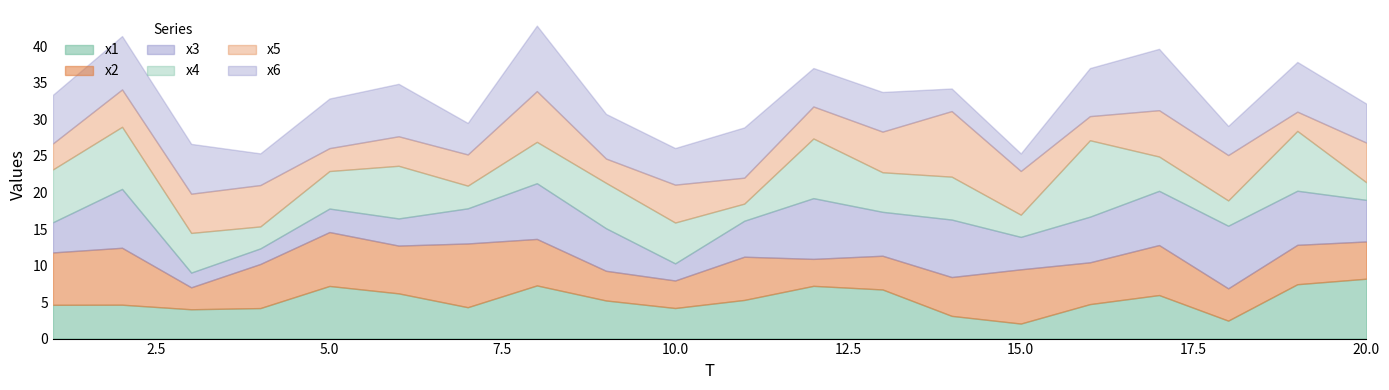

Reading left to right, list all the values displayed in this chart.

x1: 1=4.6	2=4.6	3=4.0	4=4.2	5=7.2	6=6.2	7=4.3	8=7.3	9=5.2	10=4.2	11=5.3	12=7.2	13=6.7	14=3.1	15=2.1	16=4.7	17=6.0	18=2.5	19=7.4	20=8.2
x2: 1=7.2	2=7.8	3=3.0	4=6.0	5=7.4	6=6.5	7=8.7	8=6.4	9=4.1	10=3.8	11=5.9	12=3.7	13=4.6	14=5.3	15=7.4	16=5.7	17=6.8	18=4.4	19=5.4	20=5.1
x3: 1=4.1	2=8.1	3=2.0	4=2.1	5=3.2	6=3.7	7=4.8	8=7.6	9=5.8	10=2.3	11=4.9	12=8.3	13=6.0	14=7.9	15=4.4	16=6.2	17=7.4	18=8.6	19=7.4	20=5.7
x4: 1=7.2	2=8.5	3=5.4	4=3.0	5=5.1	6=7.2	7=3.1	8=5.7	9=6.2	10=5.6	11=2.3	12=8.2	13=5.4	14=5.9	15=3.0	16=10.5	17=4.7	18=3.5	19=8.2	20=2.4
x5: 1=3.6	2=5.1	3=5.4	4=5.7	5=3.1	6=4.0	7=4.3	8=6.9	9=3.3	10=5.2	11=3.6	12=4.4	13=5.6	14=9.0	15=6.0	16=3.3	17=6.3	18=6.2	19=2.6	20=5.4
x6: 1=6.7	2=7.3	3=6.8	4=4.3	5=6.8	6=7.2	7=4.3	8=9.0	9=6.1	10=5.0	11=6.9	12=5.3	13=5.4	14=3.1	15=2.4	16=6.6	17=8.4	18=4.0	19=6.8	20=5.3